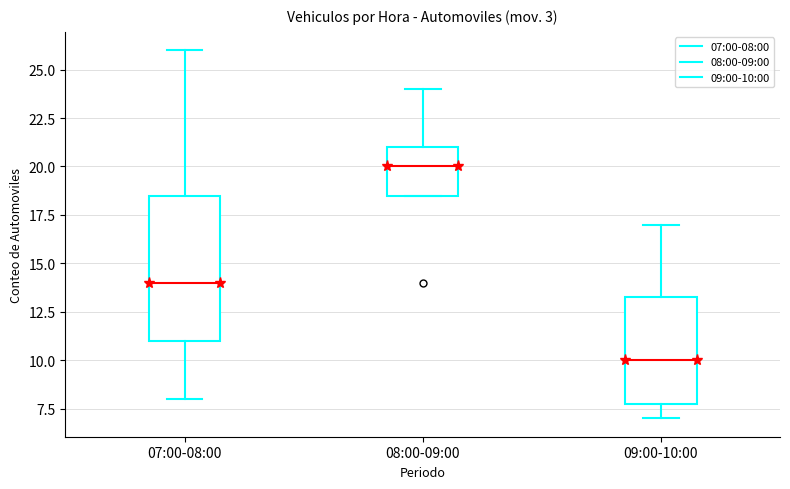

Reading left to right, read every box against the y-axis: the position of its median line, the range the box covers, and the ends of its whiskers. The values are not printed on the chart, so give them approximately, as read against the axis.

07:00-08:00: median 14.0, box 11.0 to 18.5, whiskers 8.0 to 26.0
08:00-09:00: median 20.0, box 18.5 to 21.0, whiskers 18.5 to 24.0
09:00-10:00: median 10.0, box 8.0 to 13.5, whiskers 7.0 to 17.0